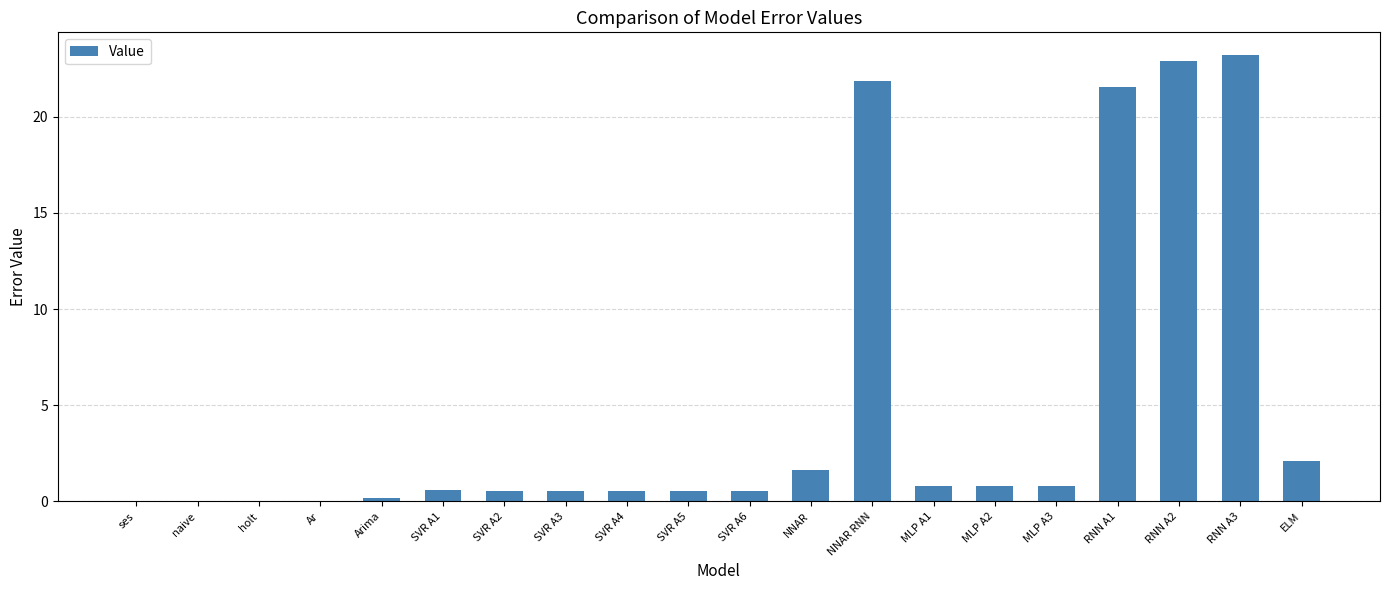

What is the sum of all values?

99.1